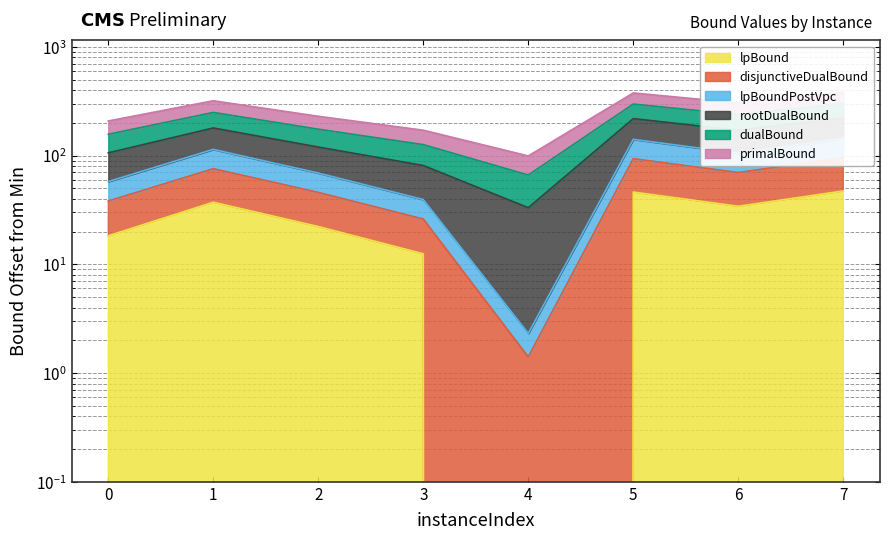

What is the value of the lpBoundPostVpc point at the 3rd from the left?

69.2